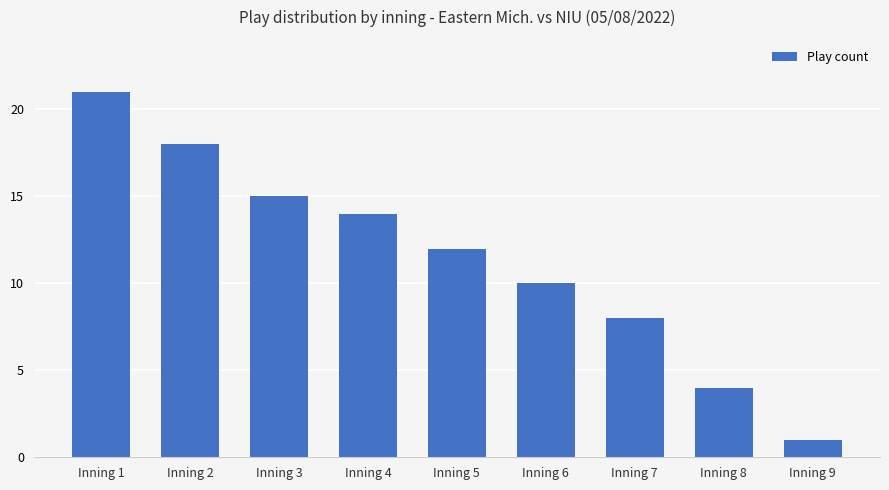

Which label corresponds to the largest value in the chart?

Inning 1